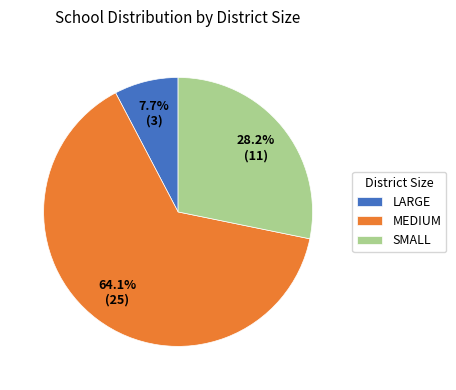

Which category has the smallest portion of the pie?

LARGE